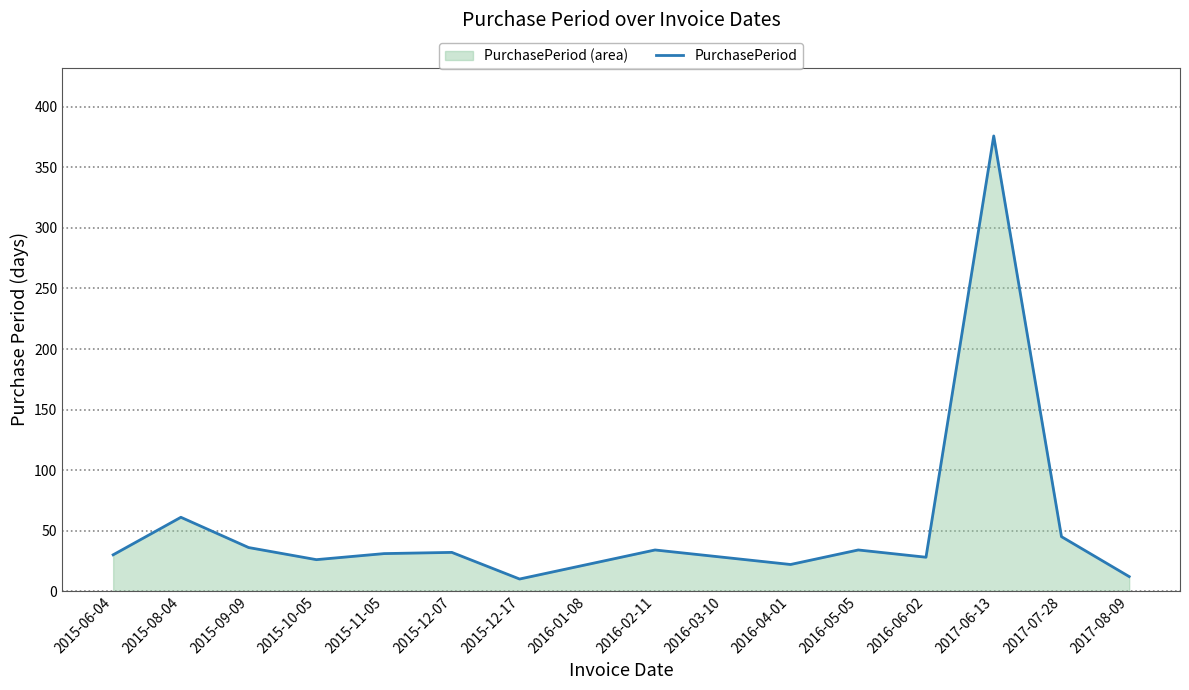

Read the value at 2015-09-09.

36